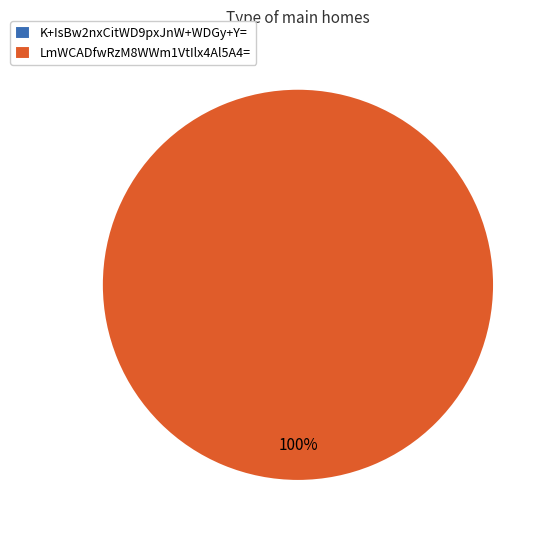

Count the number of slices in the pie.

2